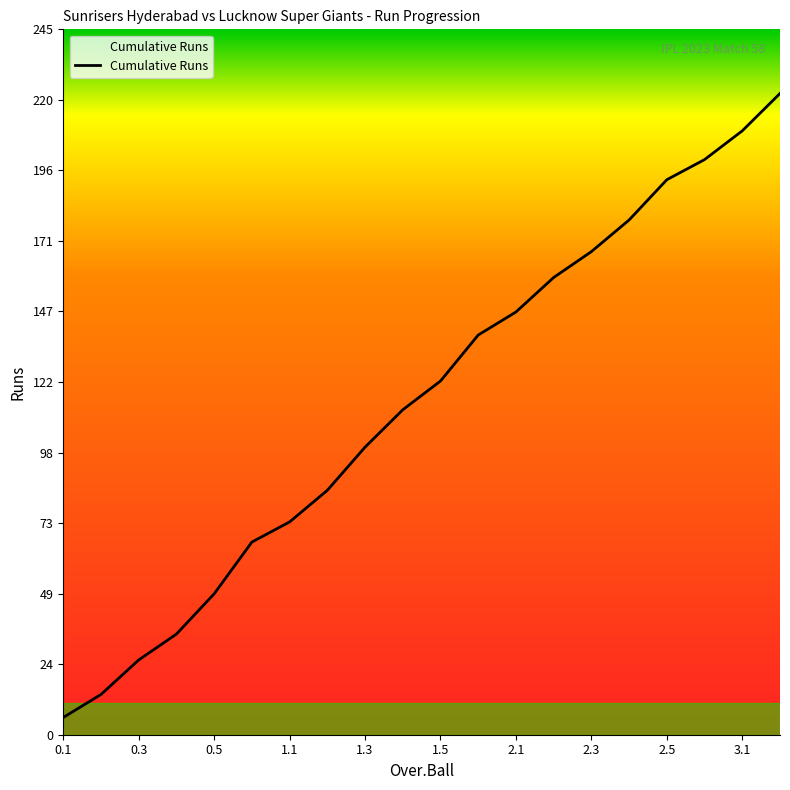

What is the difference between the maximum and minimum values?

217